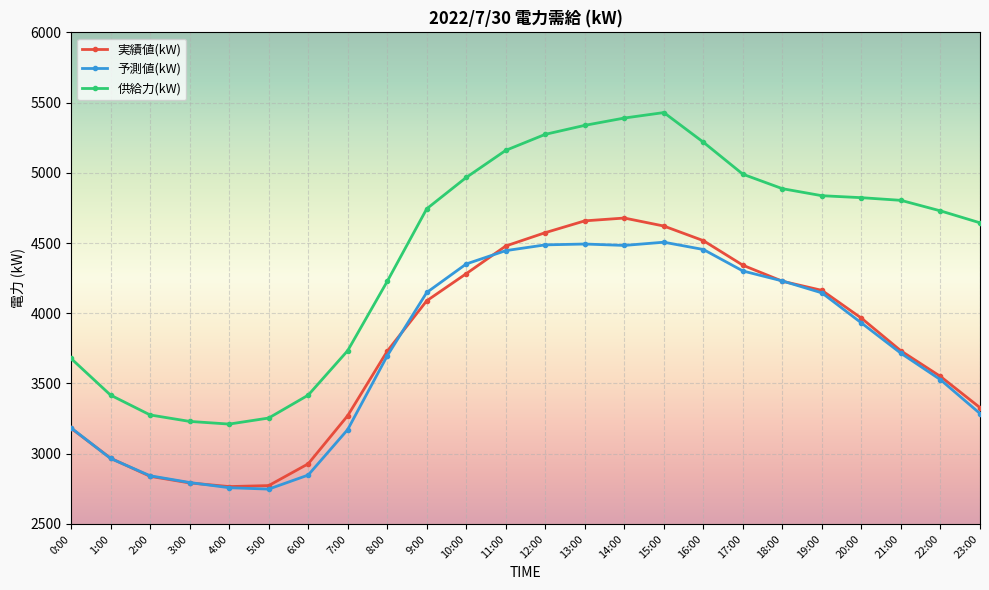

Is it true that 実績値(kW) equals 3965 at 20:00?

True